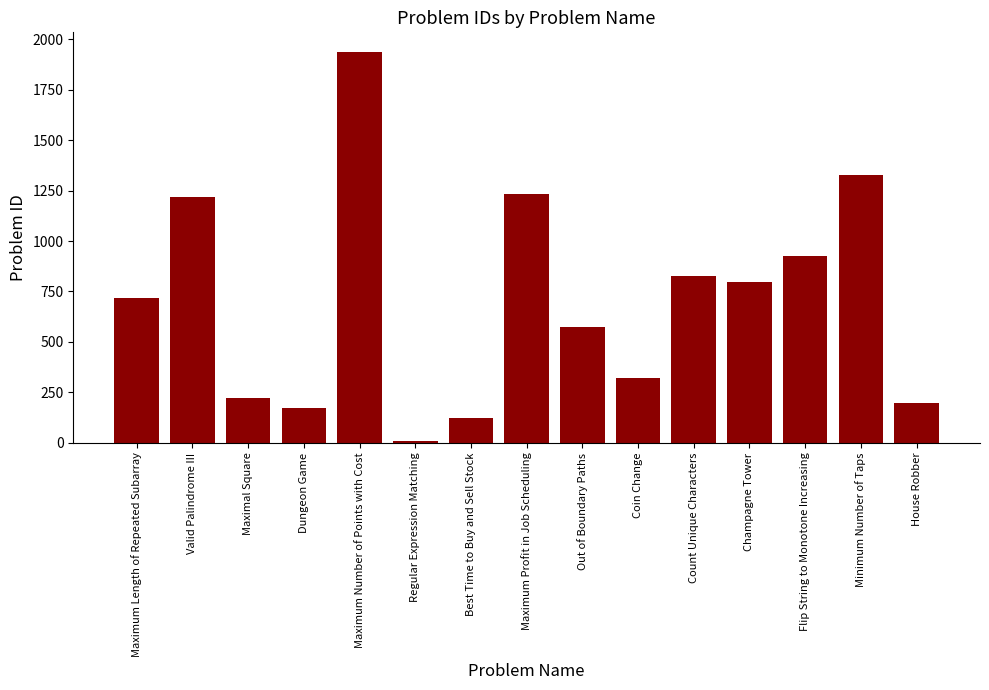

Where is the data nearest to the value 973?

Flip String to Monotone Increasing